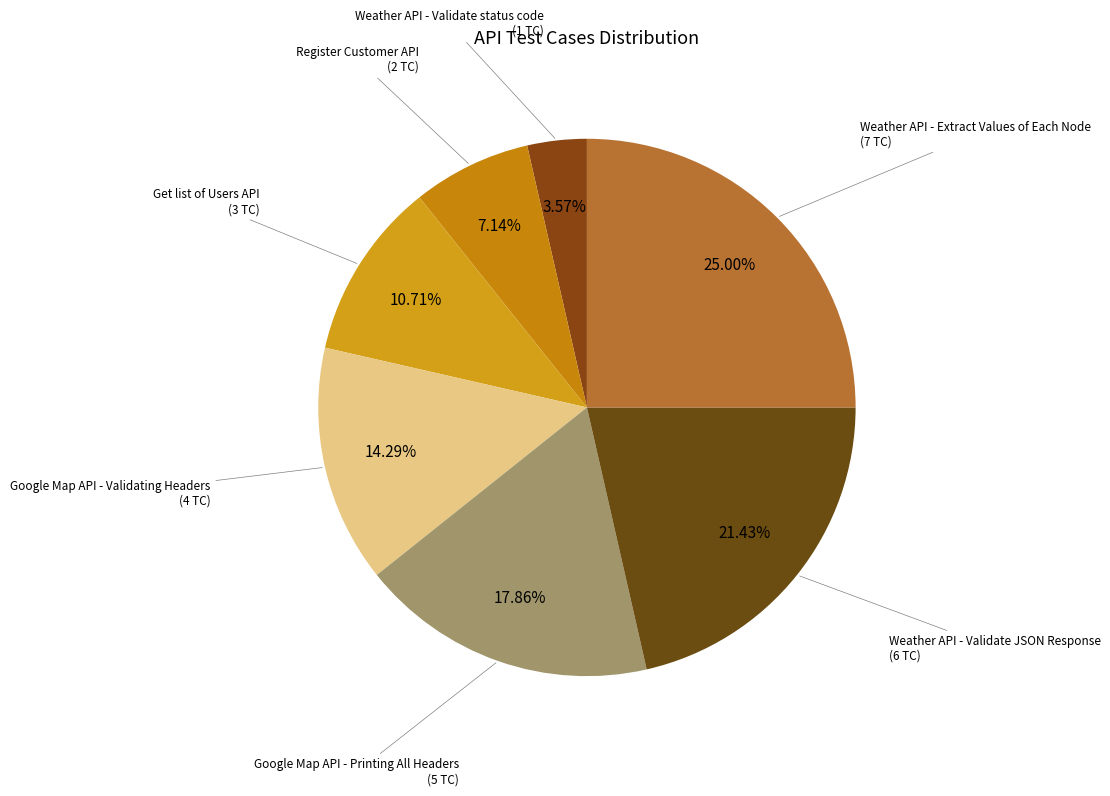

How many slices are in this pie chart?

7